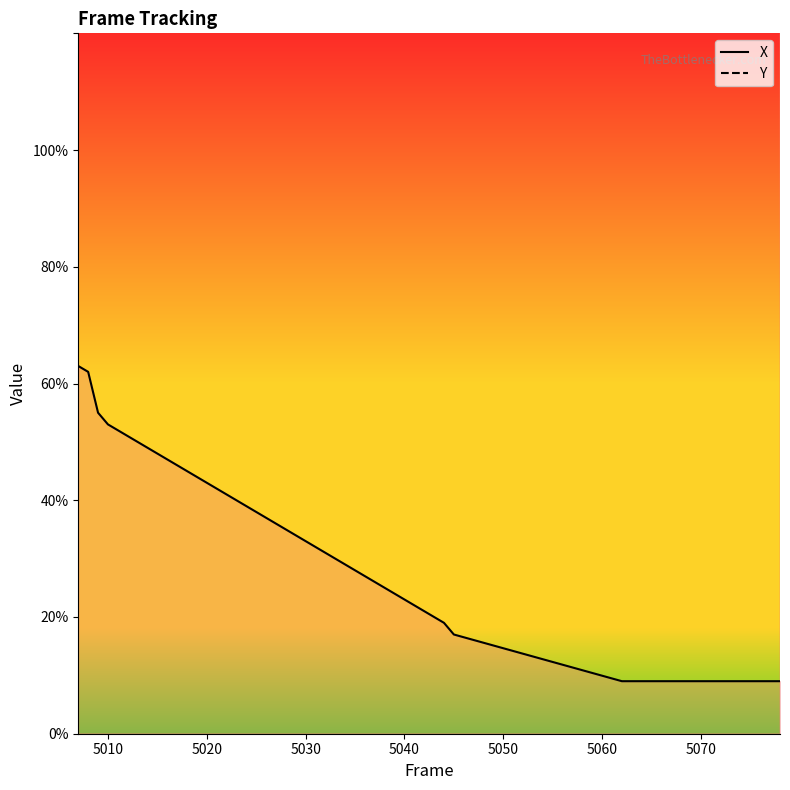

Between 5077 and 5063, which is larger?

5077